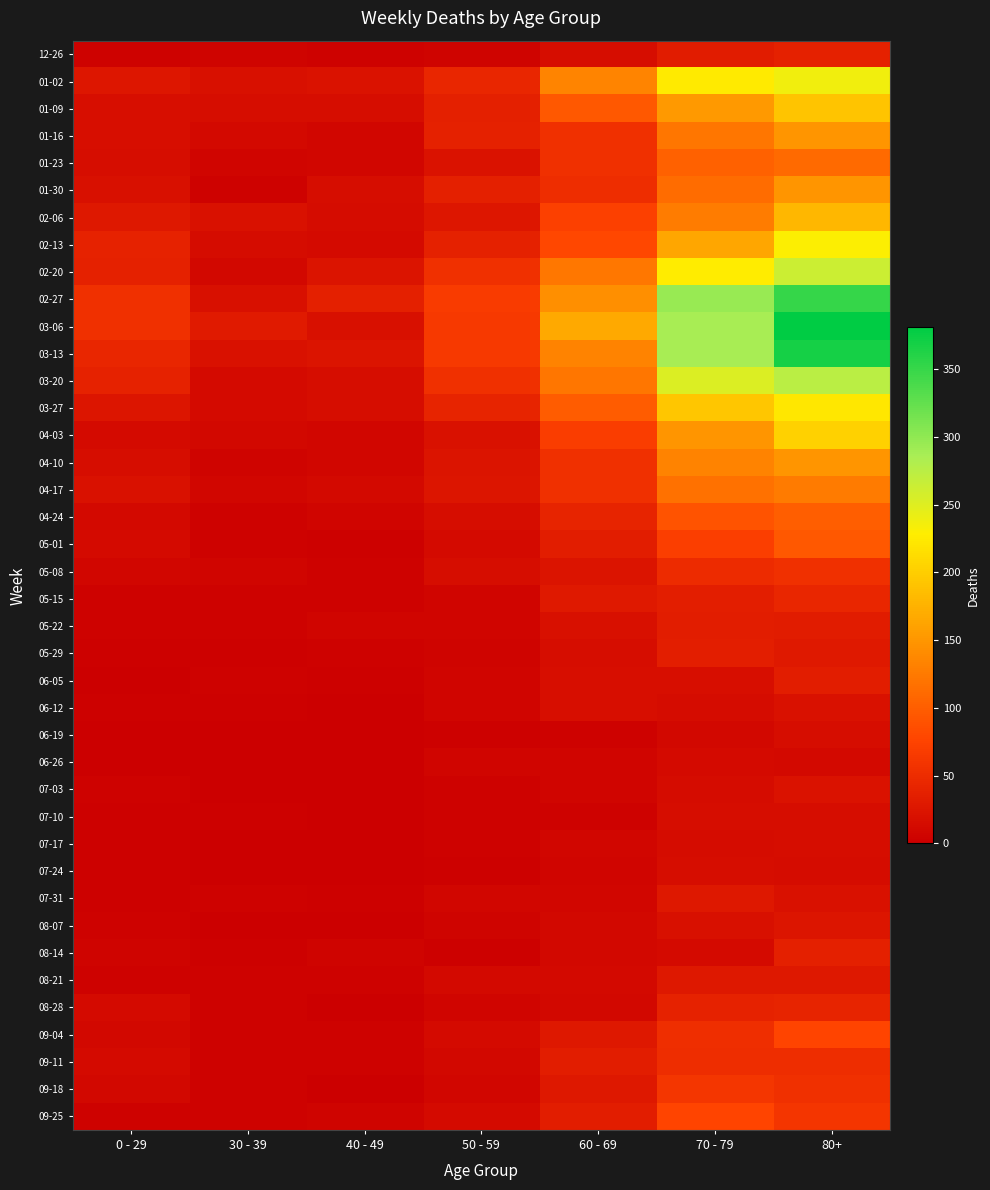

Reading left to right, list all the values displayed in this chart.

12-26: 0 - 29=4	30 - 39=5	40 - 49=4	50 - 59=5	60 - 69=16	70 - 79=32	80+=38
01-02: 0 - 29=26	30 - 39=18	40 - 49=21	50 - 59=44	60 - 69=134	70 - 79=226	80+=238
01-09: 0 - 29=17	30 - 39=15	40 - 49=16	50 - 59=37	60 - 69=94	70 - 79=153	80+=191
01-16: 0 - 29=17	30 - 39=11	40 - 49=8	50 - 59=38	60 - 69=54	70 - 79=121	80+=150
01-23: 0 - 29=15	30 - 39=6	40 - 49=8	50 - 59=21	60 - 69=55	70 - 79=104	80+=111
01-30: 0 - 29=18	30 - 39=4	40 - 49=15	50 - 59=37	60 - 69=51	70 - 79=112	80+=149
02-06: 0 - 29=28	30 - 39=20	40 - 49=14	50 - 59=26	60 - 69=72	70 - 79=127	80+=179
02-13: 0 - 29=39	30 - 39=14	40 - 49=13	50 - 59=38	60 - 69=80	70 - 79=165	80+=230
02-20: 0 - 29=38	30 - 39=10	40 - 49=23	50 - 59=55	60 - 69=123	70 - 79=227	80+=263
02-27: 0 - 29=55	30 - 39=18	40 - 49=36	50 - 59=68	60 - 69=143	70 - 79=295	80+=350
03-06: 0 - 29=54	30 - 39=30	40 - 49=19	50 - 59=65	60 - 69=167	70 - 79=287	80+=381
03-13: 0 - 29=44	30 - 39=20	40 - 49=23	50 - 59=65	60 - 69=133	70 - 79=286	80+=368
03-20: 0 - 29=40	30 - 39=13	40 - 49=16	50 - 59=55	60 - 69=122	70 - 79=253	80+=275
03-27: 0 - 29=24	30 - 39=12	40 - 49=16	50 - 59=41	60 - 69=99	70 - 79=193	80+=223
04-03: 0 - 29=13	30 - 39=9	40 - 49=8	50 - 59=20	60 - 69=69	70 - 79=150	80+=203
04-10: 0 - 29=15	30 - 39=5	40 - 49=8	50 - 59=23	60 - 69=54	70 - 79=133	80+=149
04-17: 0 - 29=20	30 - 39=8	40 - 49=11	50 - 59=25	60 - 69=54	70 - 79=117	80+=126
04-24: 0 - 29=11	30 - 39=3	40 - 49=7	50 - 59=16	60 - 69=41	70 - 79=90	80+=101
05-01: 0 - 29=13	30 - 39=4	40 - 49=2	50 - 59=12	60 - 69=33	70 - 79=71	80+=95
05-08: 0 - 29=8	30 - 39=6	40 - 49=4	50 - 59=15	60 - 69=23	70 - 79=50	80+=54
05-15: 0 - 29=4	30 - 39=4	40 - 49=3	50 - 59=7	60 - 69=29	70 - 79=35	80+=44
05-22: 0 - 29=3	30 - 39=3	40 - 49=6	50 - 59=6	60 - 69=18	70 - 79=33	80+=32
05-29: 0 - 29=2	30 - 39=2	40 - 49=3	50 - 59=5	60 - 69=15	70 - 79=35	80+=29
06-05: 0 - 29=1	30 - 39=3	40 - 49=2	50 - 59=6	60 - 69=17	70 - 79=17	80+=33
06-12: 0 - 29=2	30 - 39=2	40 - 49=1	50 - 59=6	60 - 69=17	70 - 79=14	80+=20
06-19: 0 - 29=1	30 - 39=1	40 - 49=1	50 - 59=2	60 - 69=4	70 - 79=10	80+=16
06-26: 0 - 29=1	30 - 39=1	40 - 49=0	50 - 59=6	60 - 69=7	70 - 79=12	80+=11
07-03: 0 - 29=3	30 - 39=0	40 - 49=0	50 - 59=3	60 - 69=6	70 - 79=14	80+=22
07-10: 0 - 29=2	30 - 39=2	40 - 49=1	50 - 59=3	60 - 69=4	70 - 79=15	80+=16
07-17: 0 - 29=2	30 - 39=0	40 - 49=0	50 - 59=4	60 - 69=8	70 - 79=14	80+=15
07-24: 0 - 29=2	30 - 39=1	40 - 49=1	50 - 59=2	60 - 69=7	70 - 79=16	80+=14
07-31: 0 - 29=2	30 - 39=3	40 - 49=2	50 - 59=8	60 - 69=8	70 - 79=27	80+=20
08-07: 0 - 29=4	30 - 39=1	40 - 49=0	50 - 59=5	60 - 69=9	70 - 79=18	80+=24
08-14: 0 - 29=5	30 - 39=2	40 - 49=5	50 - 59=2	60 - 69=9	70 - 79=12	80+=36
08-21: 0 - 29=3	30 - 39=3	40 - 49=4	50 - 59=11	60 - 69=11	70 - 79=27	80+=27
08-28: 0 - 29=12	30 - 39=3	40 - 49=1	50 - 59=6	60 - 69=9	70 - 79=39	80+=41
09-04: 0 - 29=9	30 - 39=4	40 - 49=3	50 - 59=13	60 - 69=27	70 - 79=53	80+=77
09-11: 0 - 29=13	30 - 39=4	40 - 49=3	50 - 59=9	60 - 69=34	70 - 79=51	80+=52
09-18: 0 - 29=10	30 - 39=3	40 - 49=1	50 - 59=8	60 - 69=28	70 - 79=62	80+=55
09-25: 0 - 29=3	30 - 39=4	40 - 49=5	50 - 59=13	60 - 69=33	70 - 79=77	80+=61